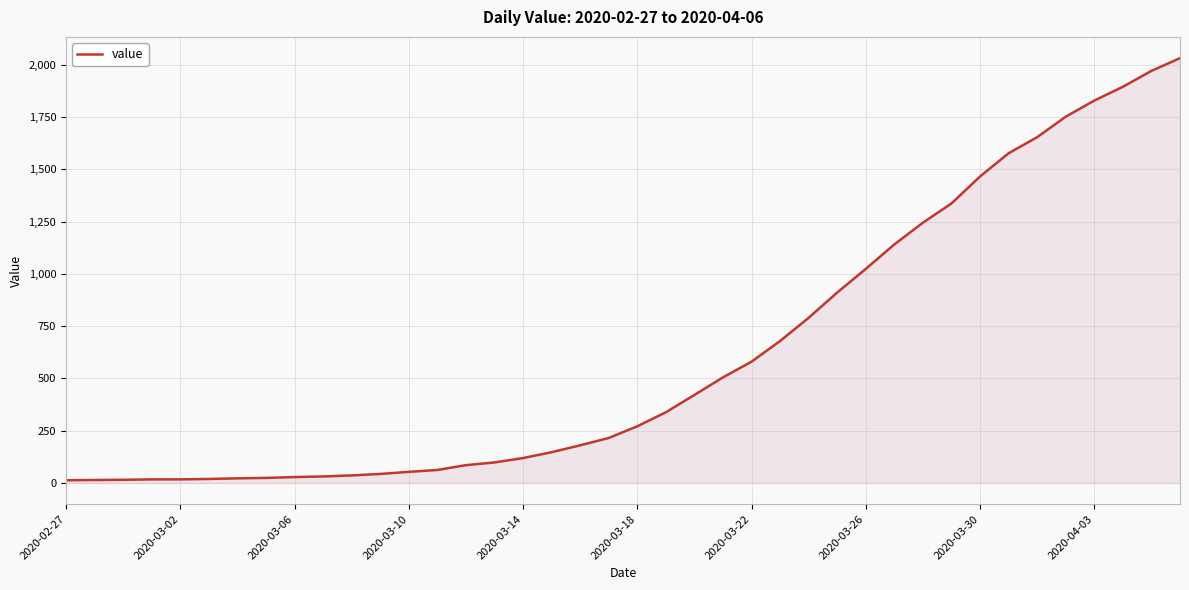

Count the number of data series in this chart.

1